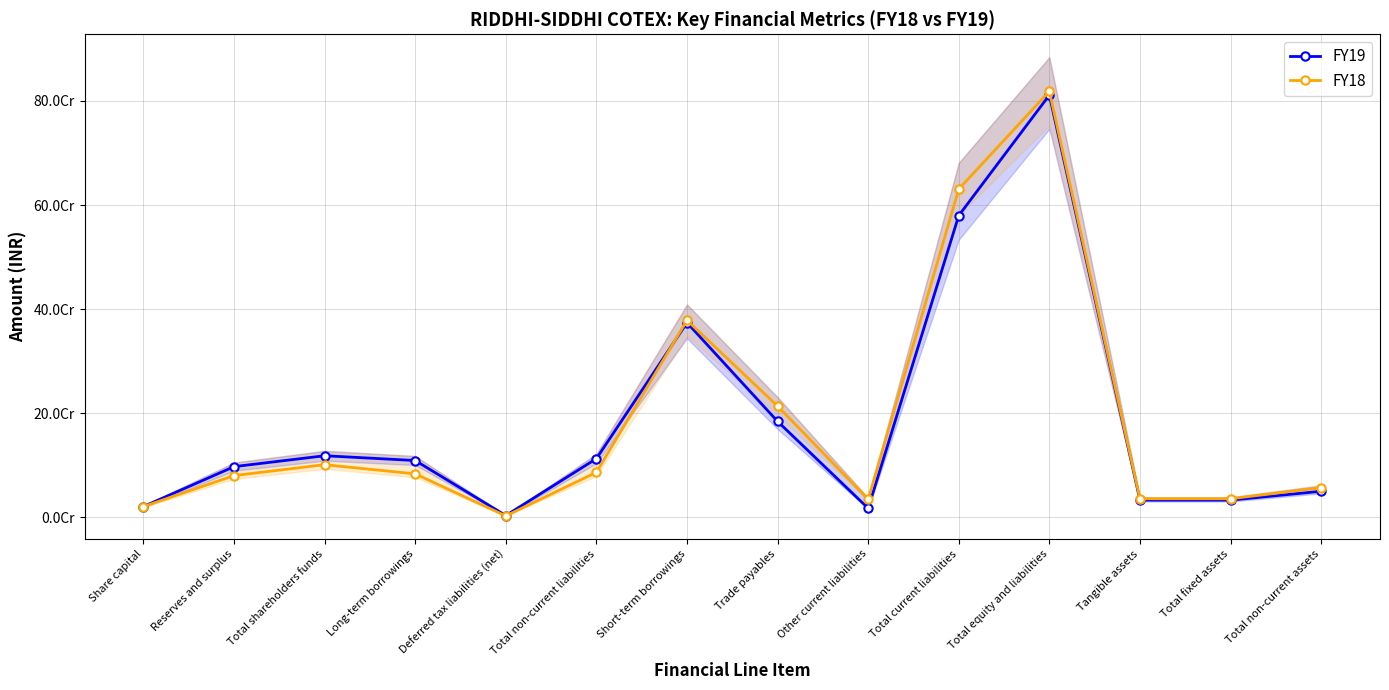

The FY18 series shows 818515577 at Total equity and liabilities. True or false?

True